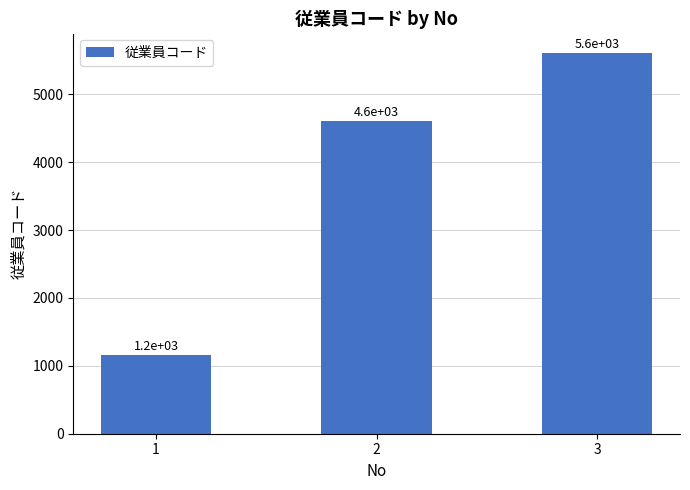

What is the sum of the values at 2 and 3?

10224